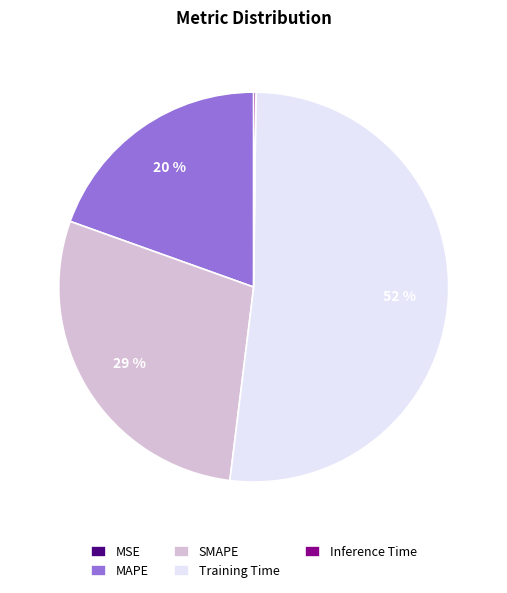

To the nearest percent, what is the average slice percentage?

20%